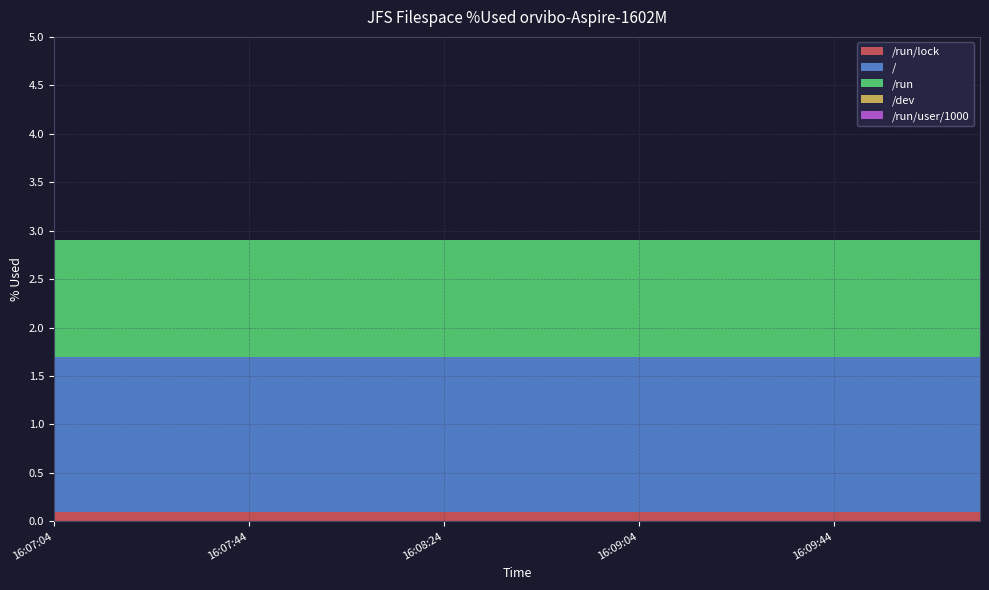

Reading left to right, extract all data points from this chart.

/run/lock: 16:07:04=0.1	16:07:14=0.1	16:07:24=0.1	16:07:34=0.1	16:07:44=0.1	16:07:54=0.1	16:08:04=0.1	16:08:14=0.1	16:08:24=0.1	16:08:34=0.1	16:08:44=0.1	16:08:54=0.1	16:09:04=0.1	16:09:14=0.1	16:09:24=0.1	16:09:34=0.1	16:09:44=0.1	16:09:54=0.1	16:10:04=0.1	16:10:14=0.1
/: 16:07:04=1.6	16:07:14=1.6	16:07:24=1.6	16:07:34=1.6	16:07:44=1.6	16:07:54=1.6	16:08:04=1.6	16:08:14=1.6	16:08:24=1.6	16:08:34=1.6	16:08:44=1.6	16:08:54=1.6	16:09:04=1.6	16:09:14=1.6	16:09:24=1.6	16:09:34=1.6	16:09:44=1.6	16:09:54=1.6	16:10:04=1.6	16:10:14=1.6
/run: 16:07:04=1.2	16:07:14=1.2	16:07:24=1.2	16:07:34=1.2	16:07:44=1.2	16:07:54=1.2	16:08:04=1.2	16:08:14=1.2	16:08:24=1.2	16:08:34=1.2	16:08:44=1.2	16:08:54=1.2	16:09:04=1.2	16:09:14=1.2	16:09:24=1.2	16:09:34=1.2	16:09:44=1.2	16:09:54=1.2	16:10:04=1.2	16:10:14=1.2
/dev: 16:07:04=0.0	16:07:14=0.0	16:07:24=0.0	16:07:34=0.0	16:07:44=0.0	16:07:54=0.0	16:08:04=0.0	16:08:14=0.0	16:08:24=0.0	16:08:34=0.0	16:08:44=0.0	16:08:54=0.0	16:09:04=0.0	16:09:14=0.0	16:09:24=0.0	16:09:34=0.0	16:09:44=0.0	16:09:54=0.0	16:10:04=0.0	16:10:14=0.0
/run/user/1000: 16:07:04=0.0	16:07:14=0.0	16:07:24=0.0	16:07:34=0.0	16:07:44=0.0	16:07:54=0.0	16:08:04=0.0	16:08:14=0.0	16:08:24=0.0	16:08:34=0.0	16:08:44=0.0	16:08:54=0.0	16:09:04=0.0	16:09:14=0.0	16:09:24=0.0	16:09:34=0.0	16:09:44=0.0	16:09:54=0.0	16:10:04=0.0	16:10:14=0.0